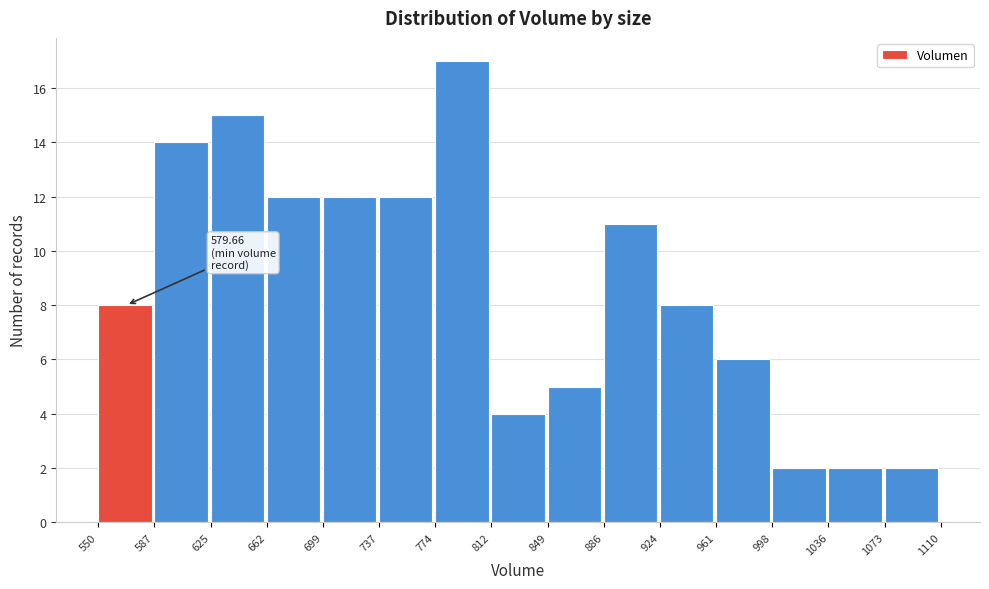

Which range on the x-axis has the tallest bar?

774 to 812